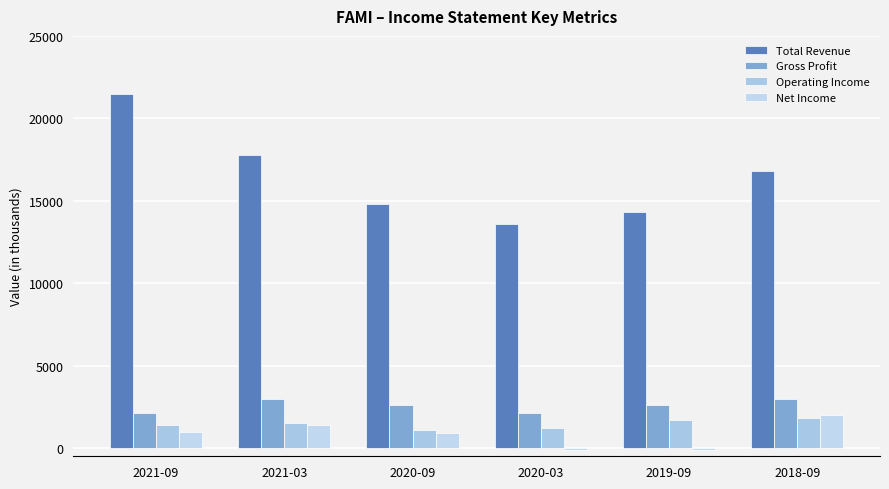

What is the sum of all Net Income values?

5100